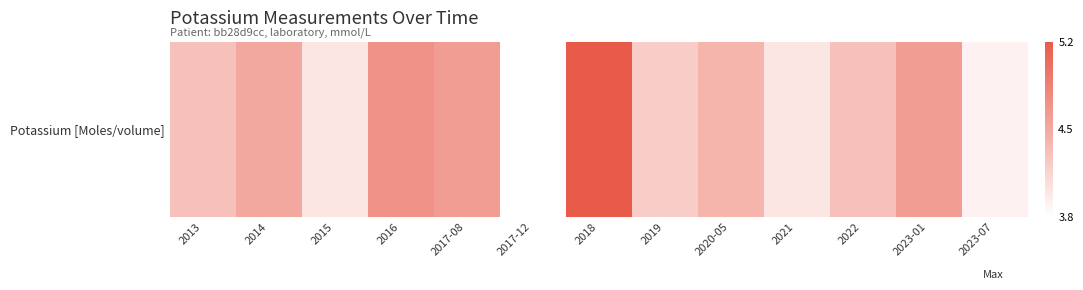

The chart shows a value of 4.0 at 2021. True or false?

True